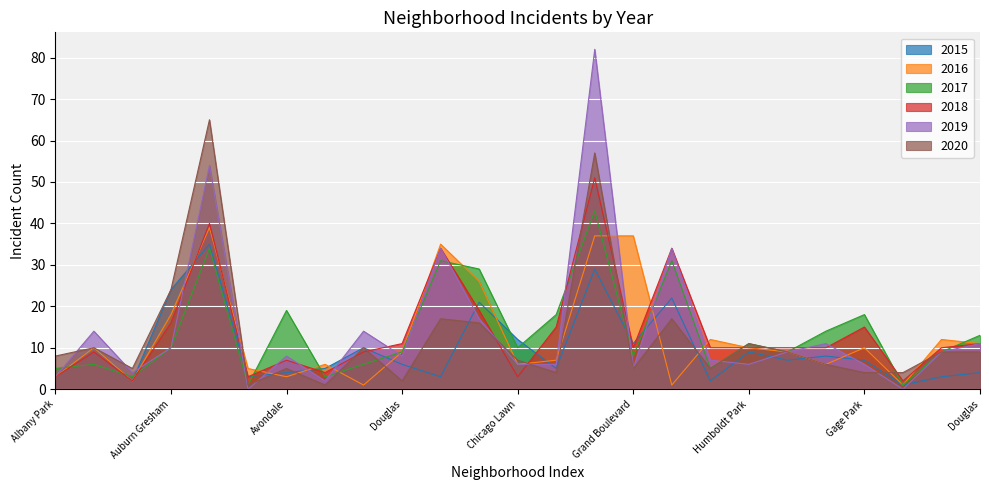

What is the minimum value for 2017?

1